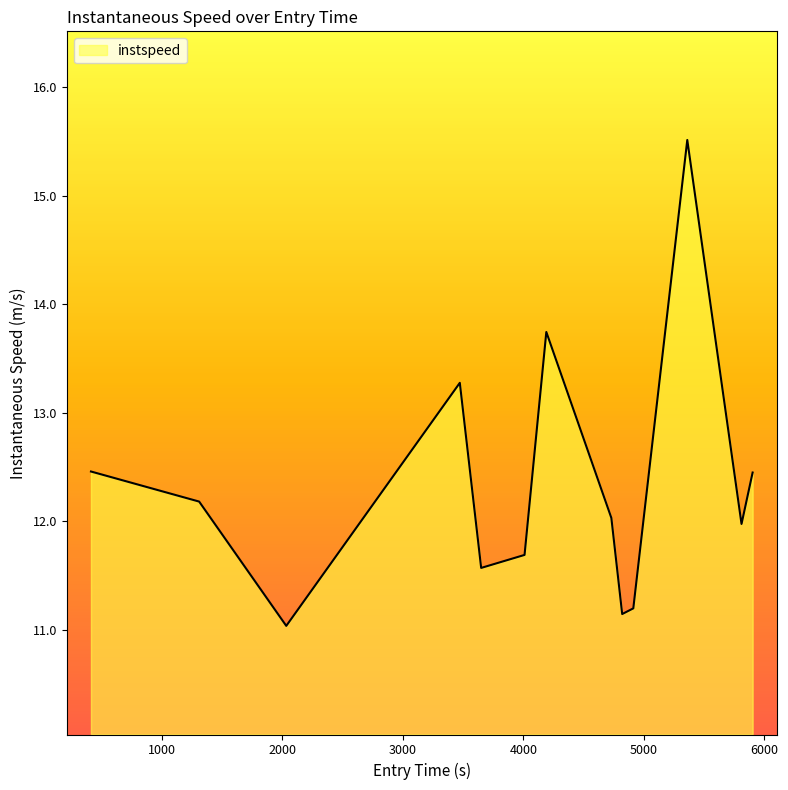

What is the difference between the maximum and minimum values?

4.5